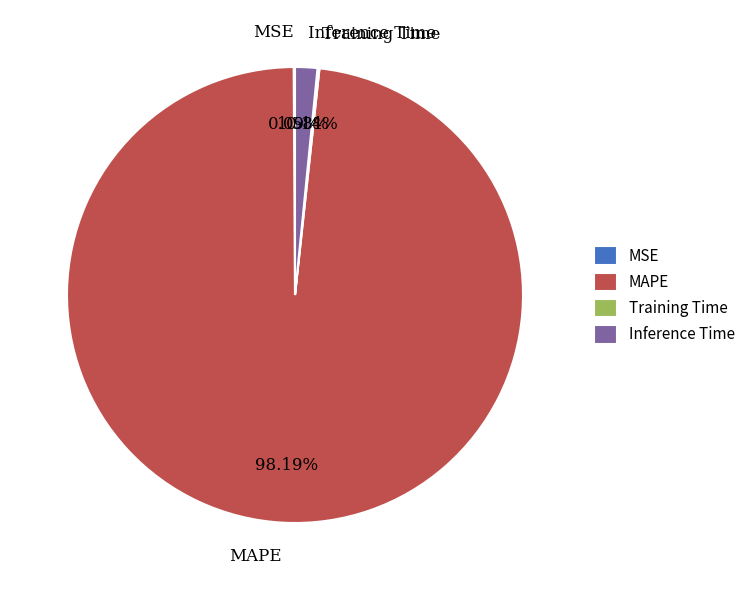

Which slice is the largest?

MAPE